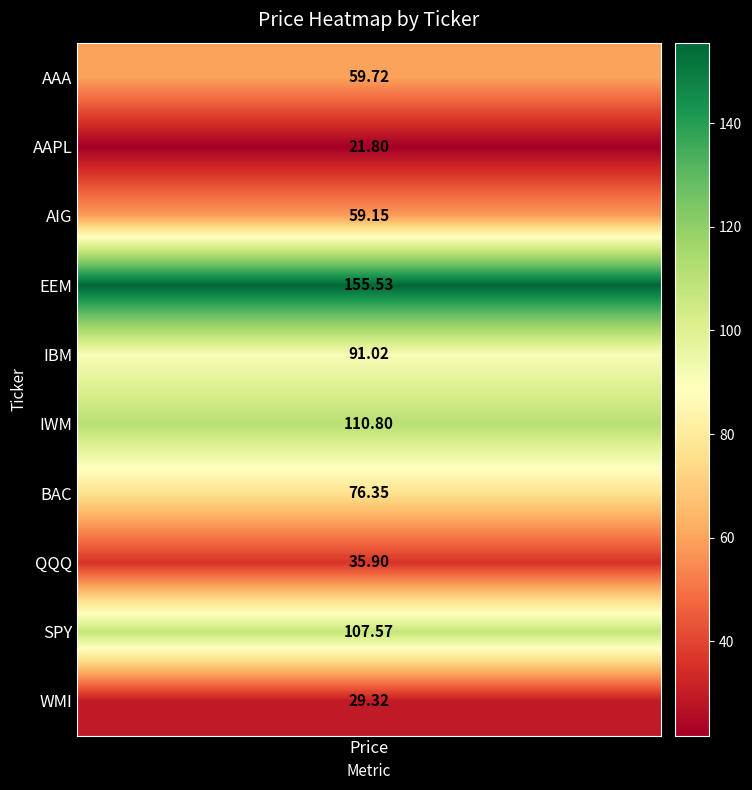

Is it true that the value at 8 is 107.6?

True